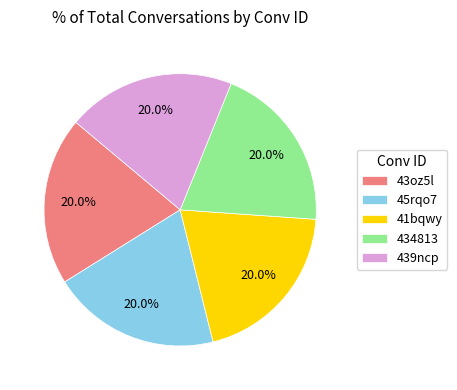

How many segments does this pie chart have?

5